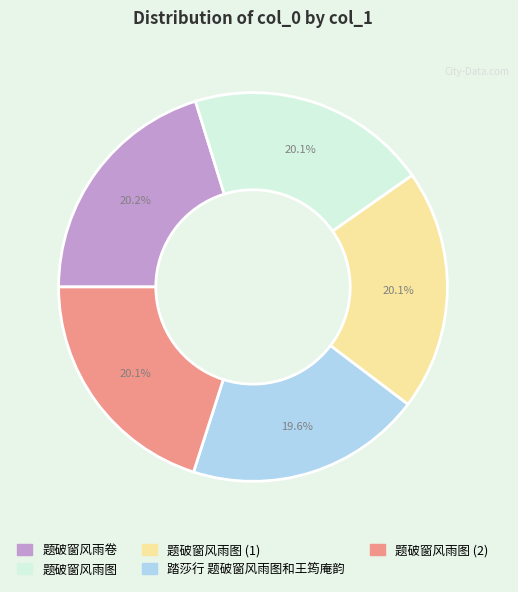

How many segments does this pie chart have?

5